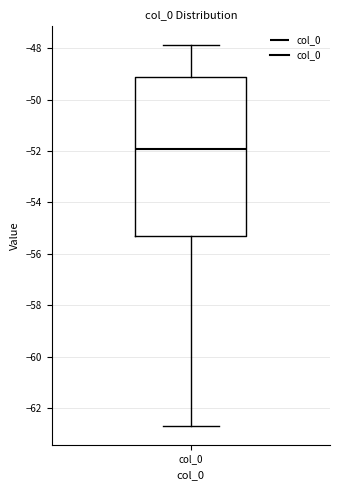

Transcribe this box plot: give where the median line is, the range the box spans, and where the two whiskers end, as read against the y-axis. The values are not printed on the chart, so give them approximately, as read against the axis.

median -52.0, box -55.4 to -49.2, whiskers -62.6 to -47.8